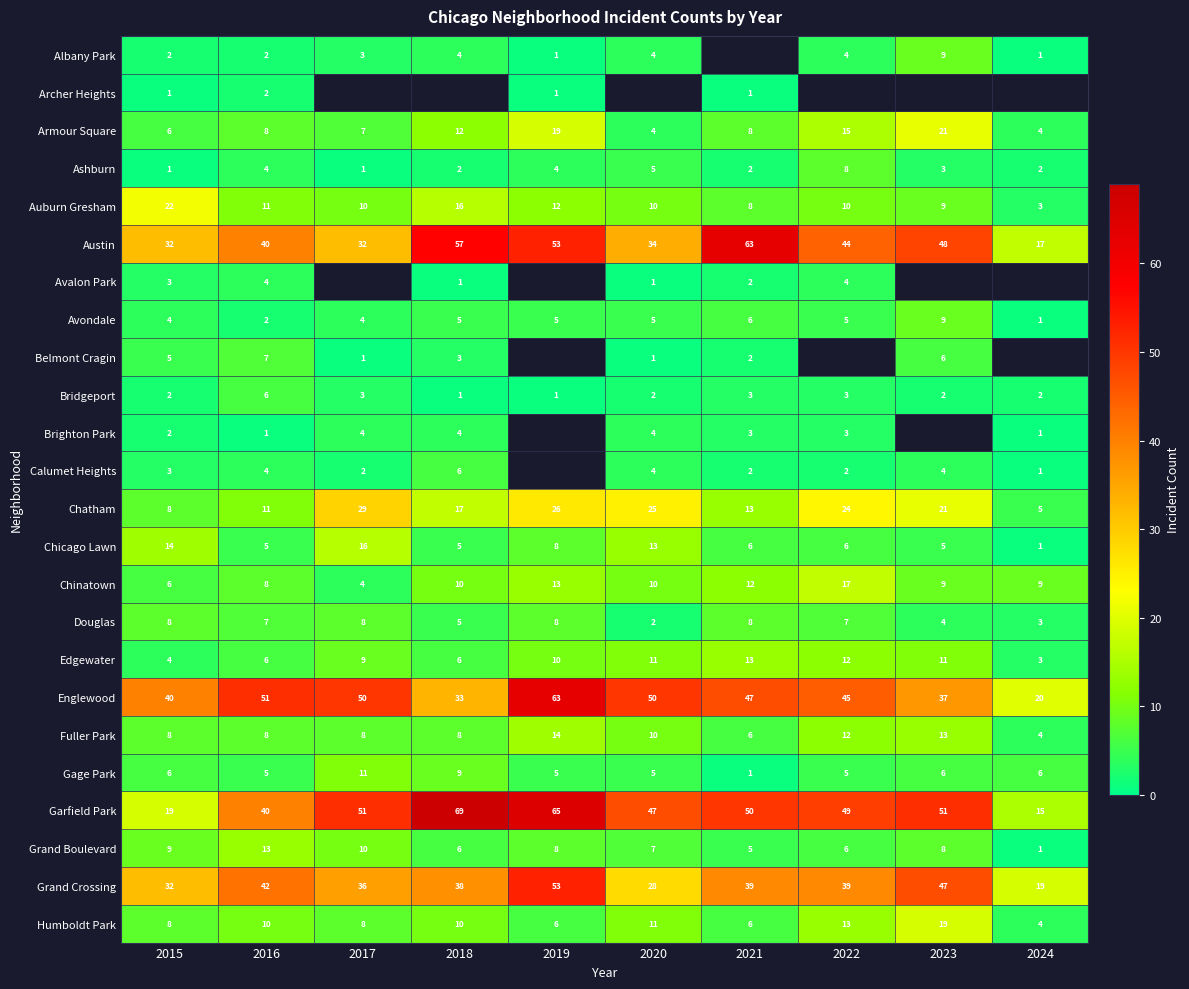

What is the difference between the second highest and minimum values in the Garfield Park series?

50